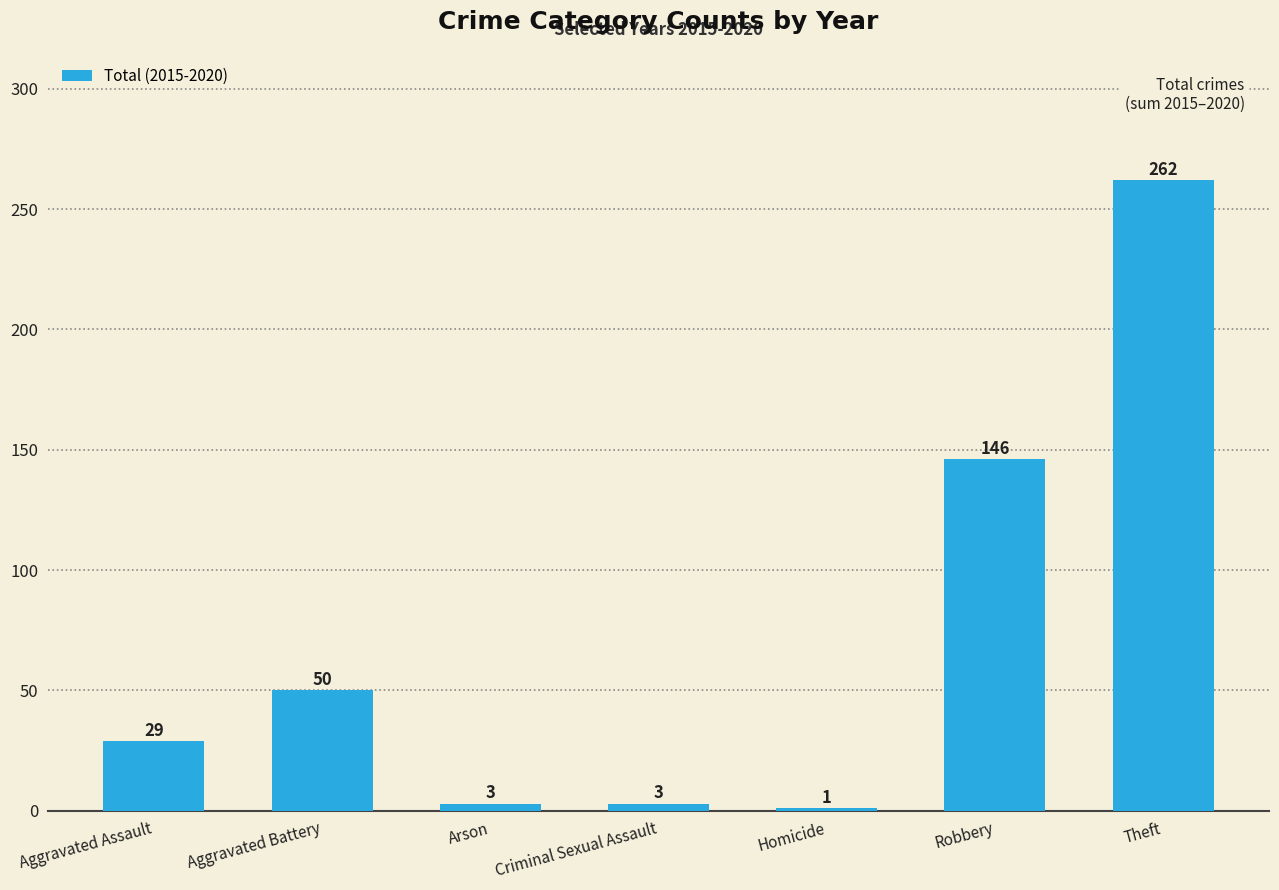

What is the difference between the maximum and minimum values?

261